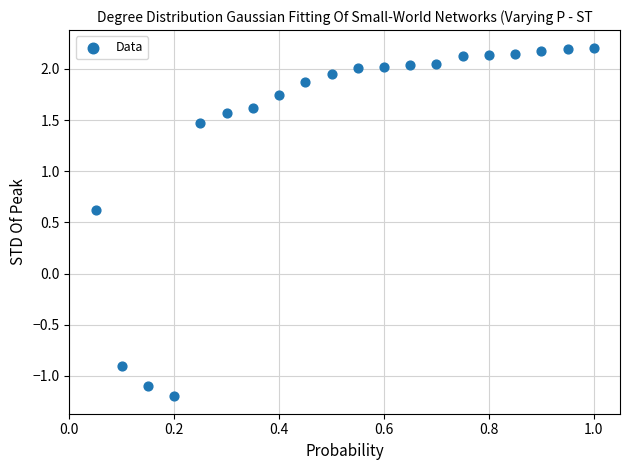

What Y value in the scatter plot is closest to 0?

0.6